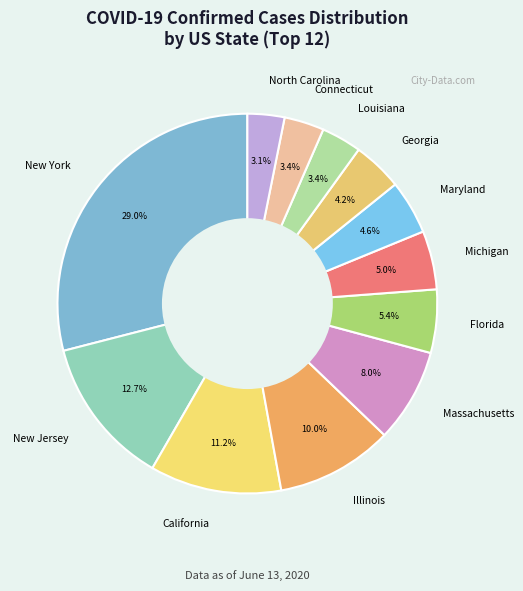

Which category has the biggest portion of the pie?

New York